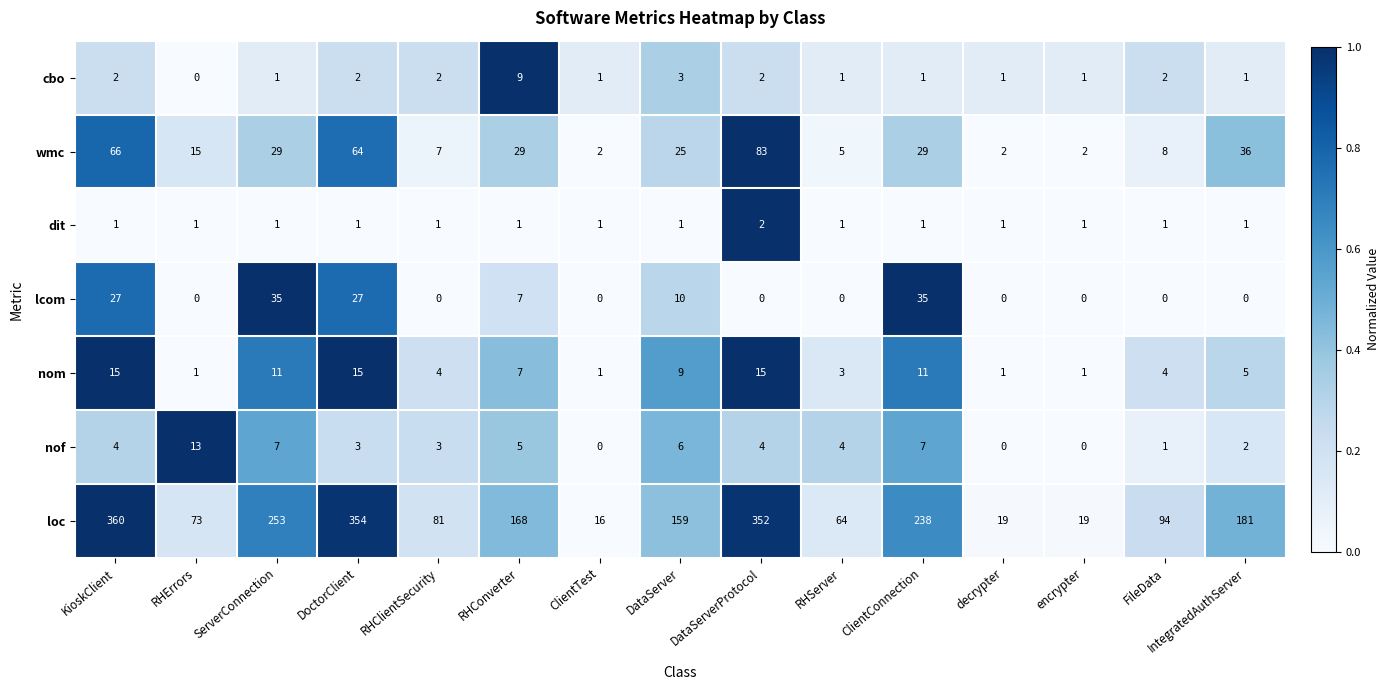

How many series are shown in this chart?

7